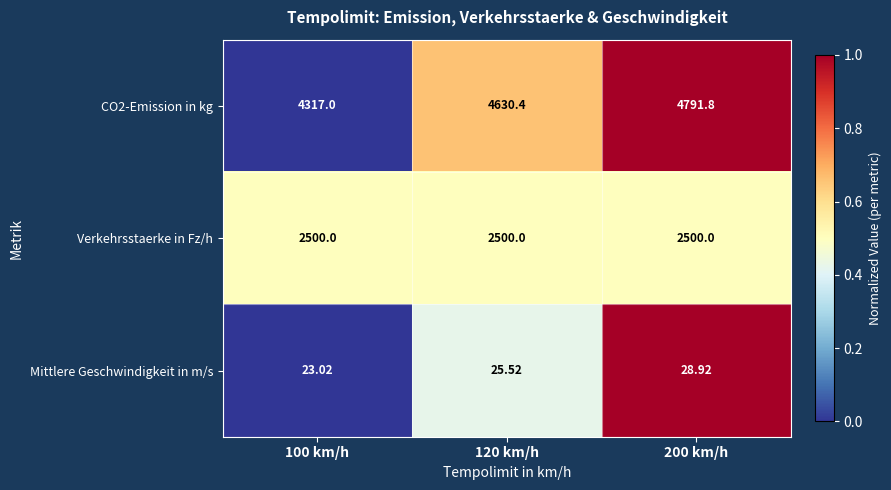

Which has a higher value, 100 km/h or 120 km/h?

120 km/h